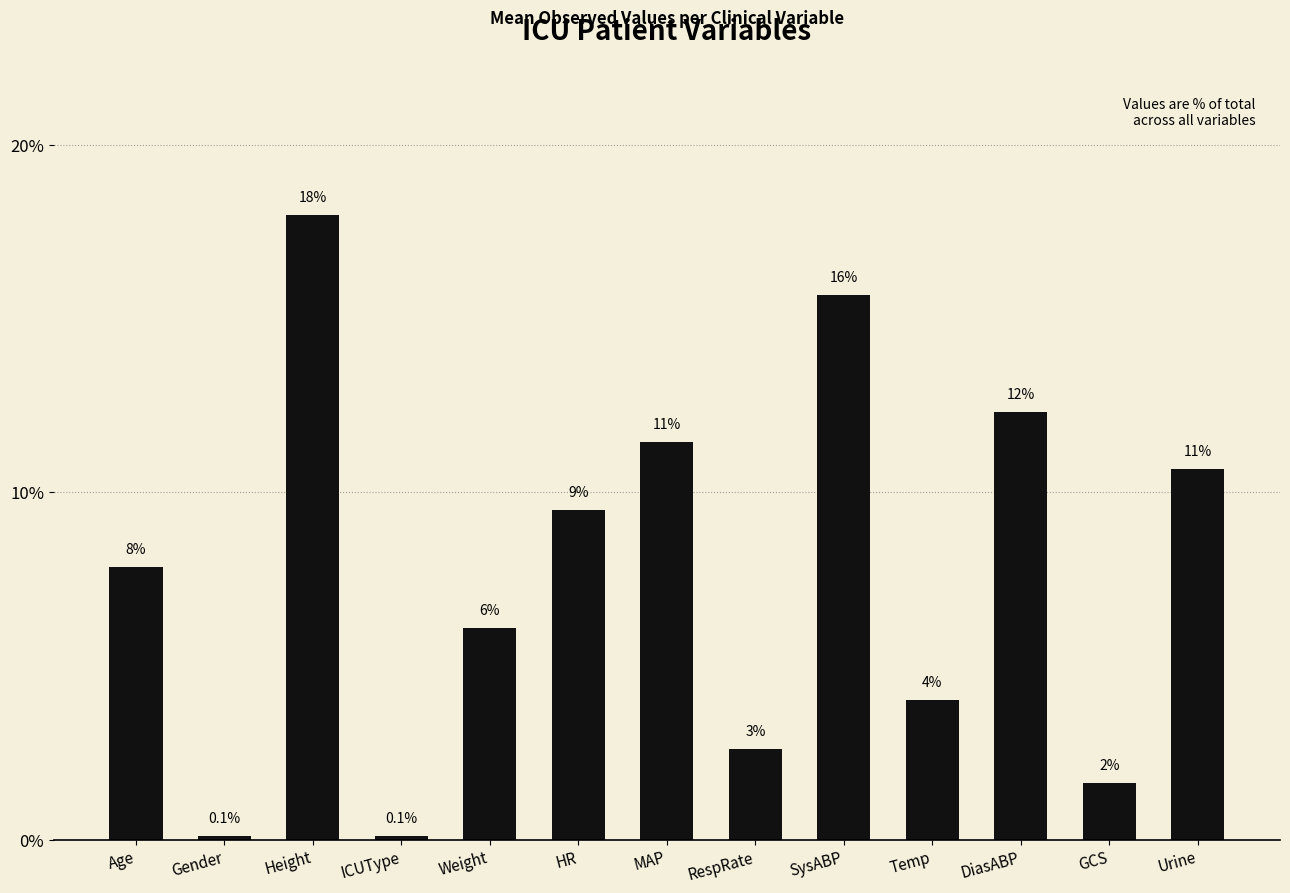

Where is the data nearest to the value 9?

HR